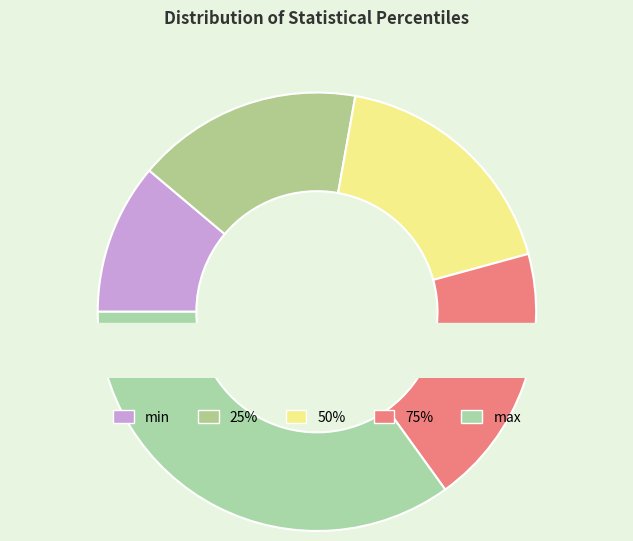

To the nearest percent, what percentage of the pie is 50%?

18%